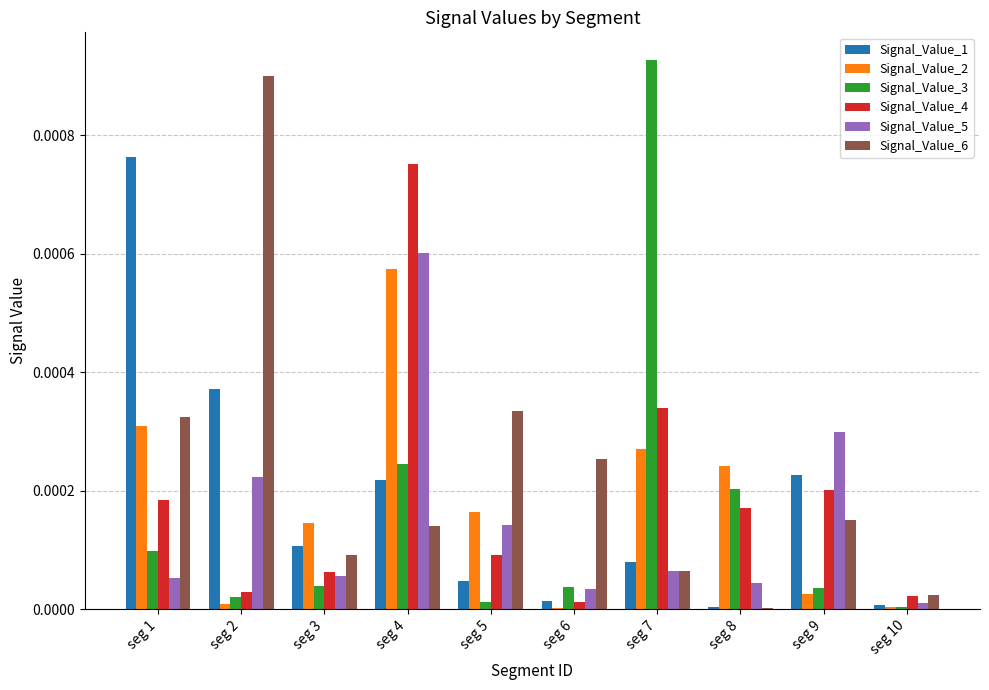

At which label does Signal_Value_5 reach its peak?

seg 4